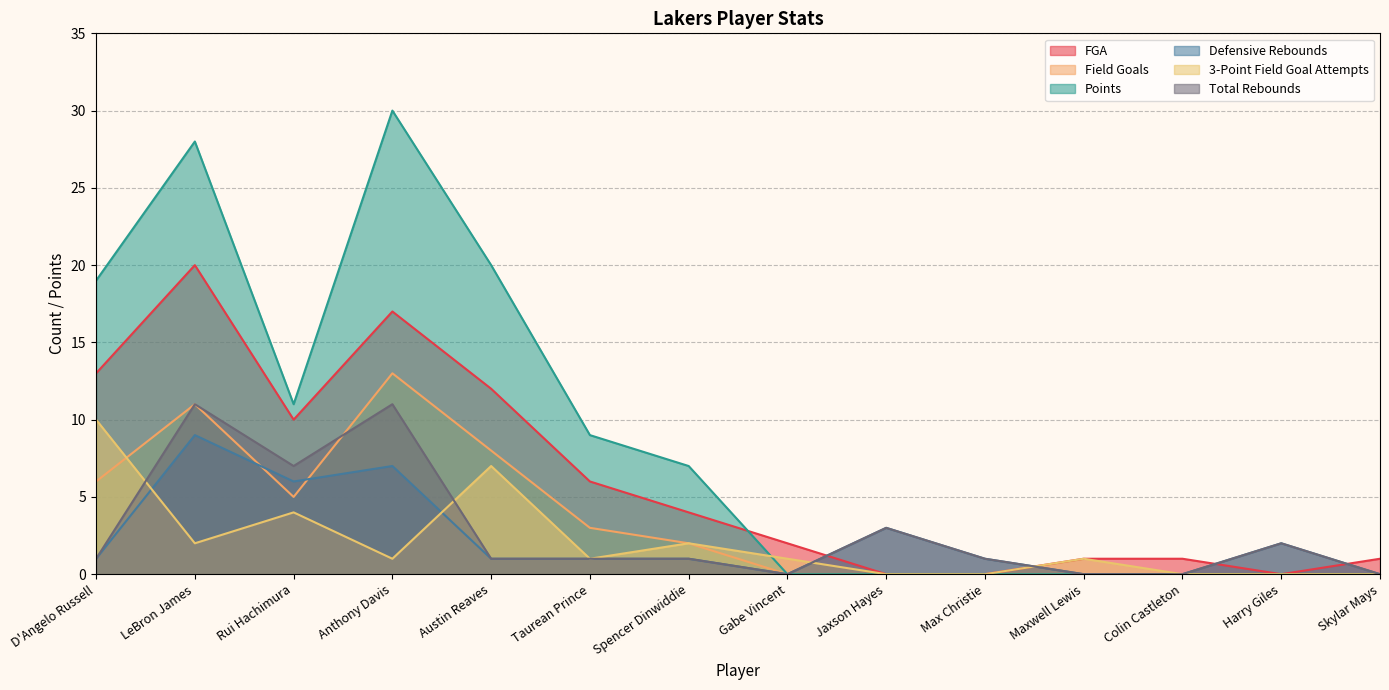

How many lines are shown in the chart?

6